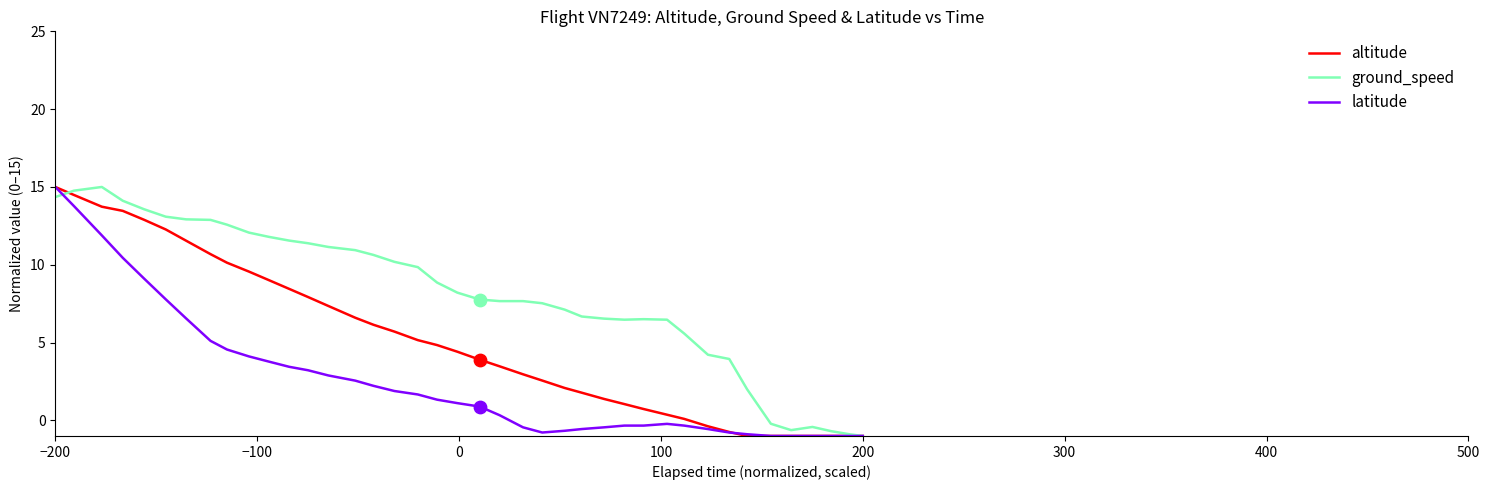

Which series has the largest total across all categories?

ground_speed